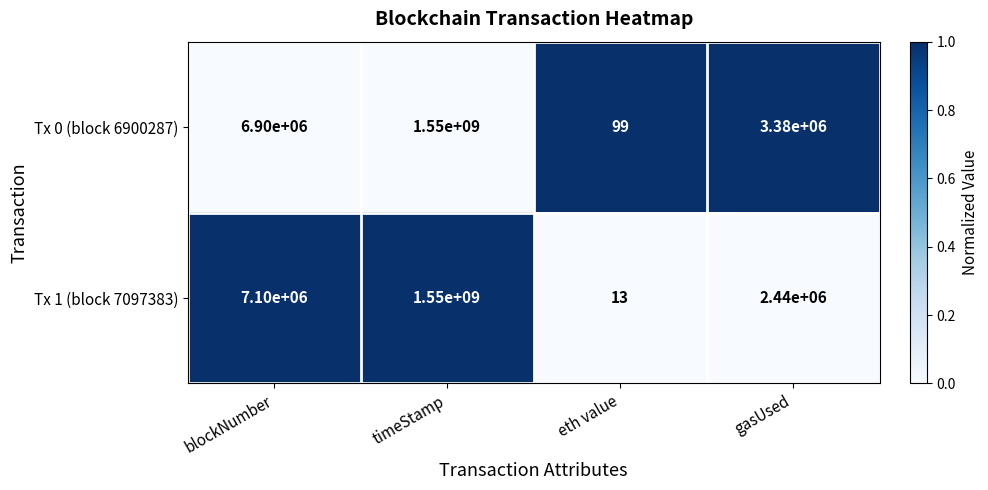

At which category does the chart reach its minimum across all series?

eth value